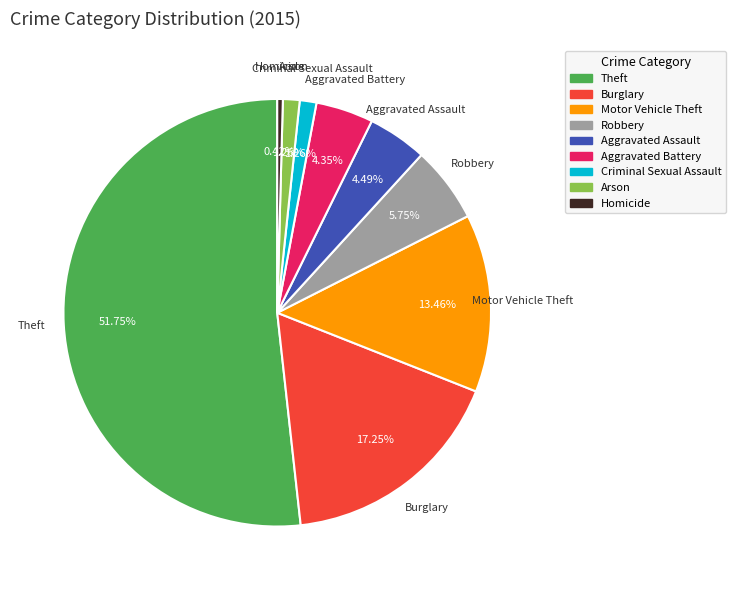

Is it true that Motor Vehicle Theft is 27% of the pie?

False